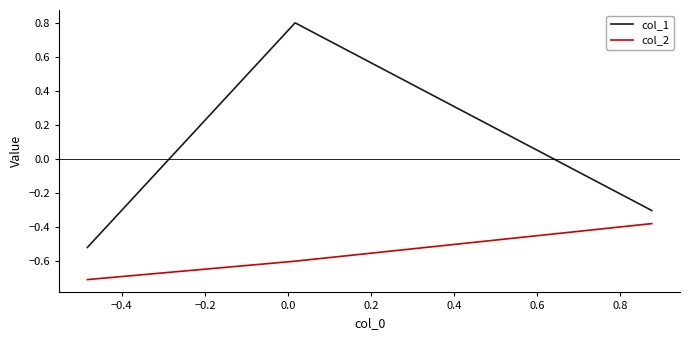

What is the sum of all col_2 values?

-1.7